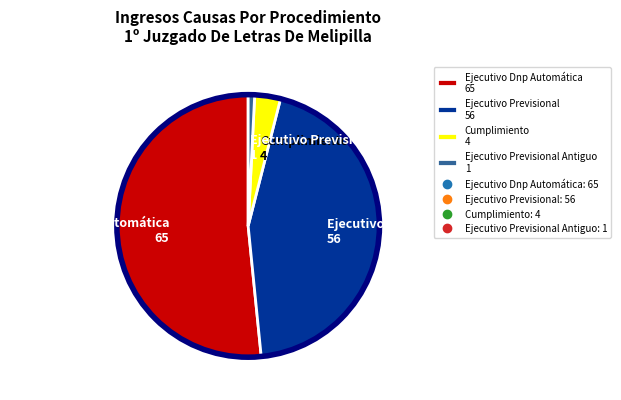

What is the majority slice?

Ejecutivo Dnp Automática 65